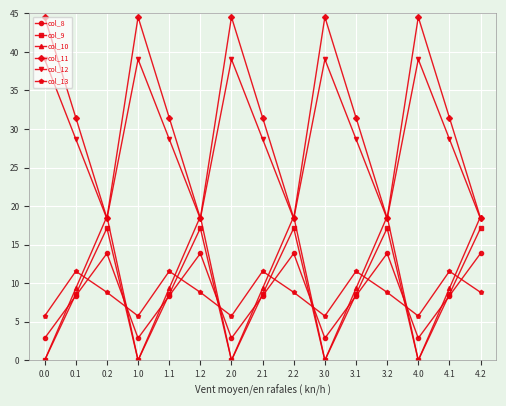

True or false: col_11 has more than 2 points higher than both neighbors.

True